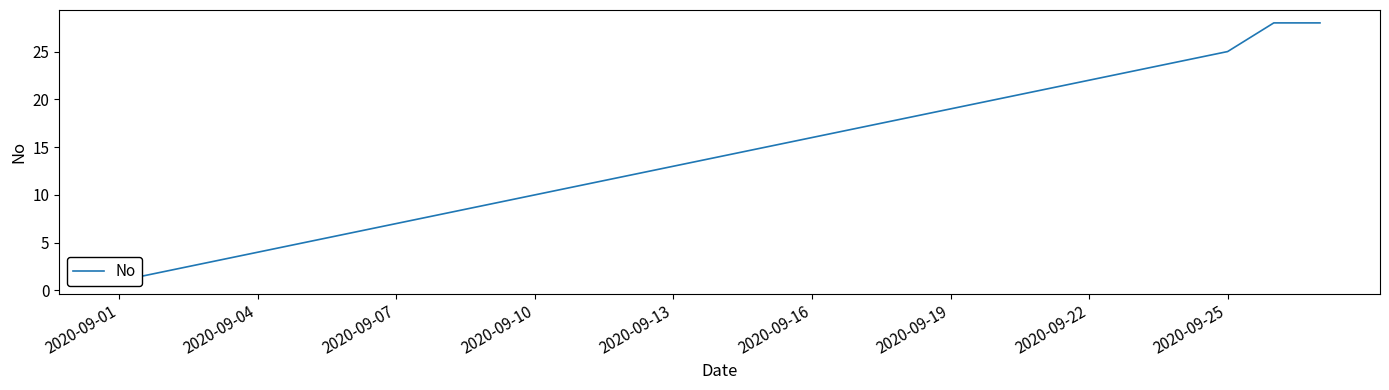

Reading left to right, what are all the values shown in this chart?

1	2	3	4	5	6	7	8	9	10	11	12	13	14	15	16	17	18	19	20	21	22	23	24	25	28	28